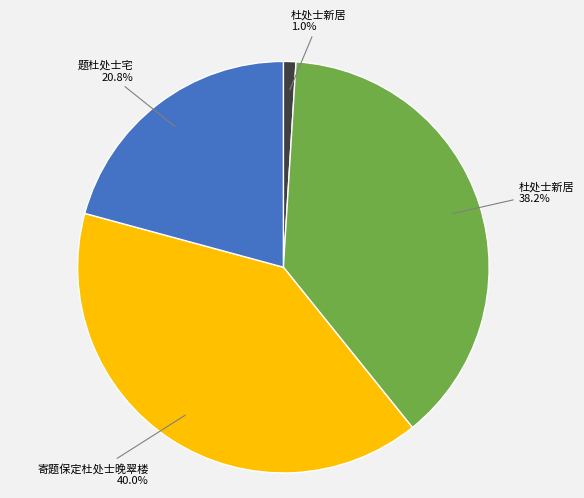

Does any single category account for the majority?

No